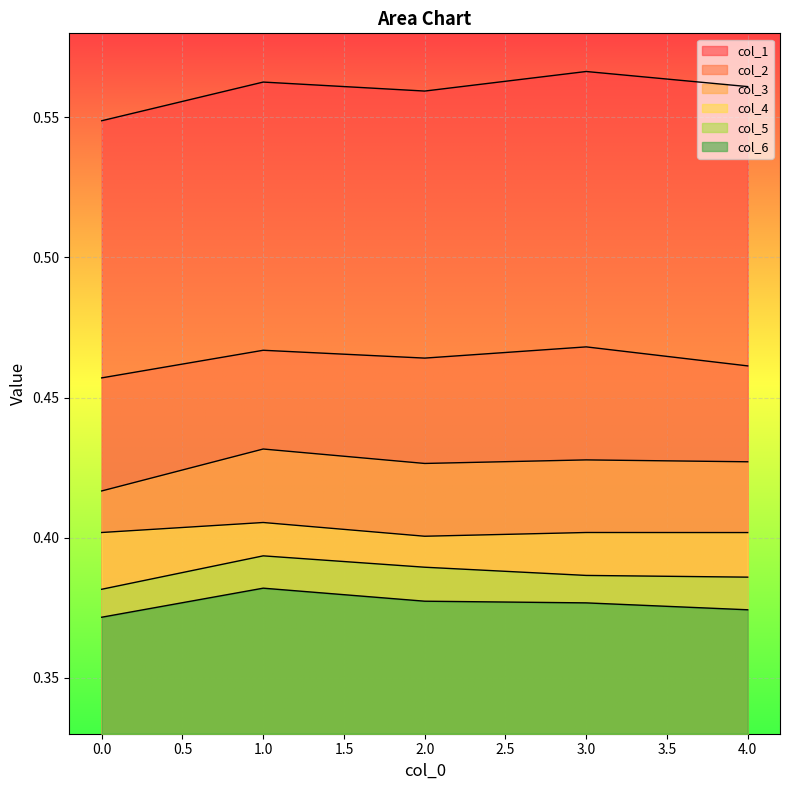

How many distinct data groups are displayed?

6